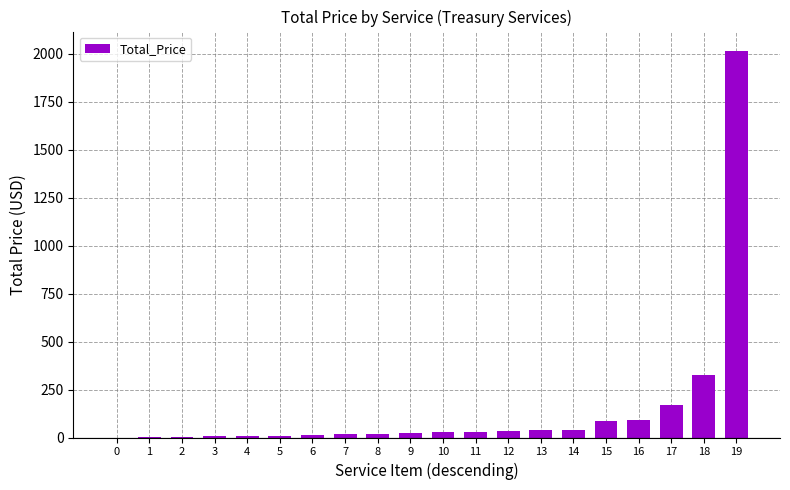

Which label corresponds to the largest value in the chart?

19